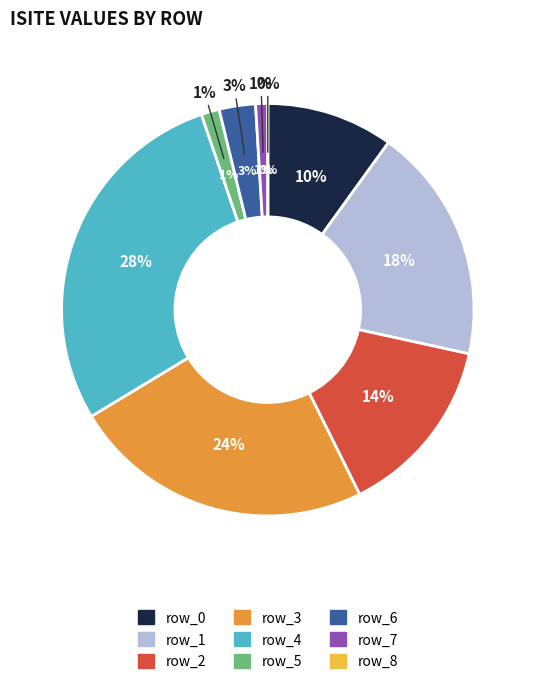

Does any single category account for the majority?

No